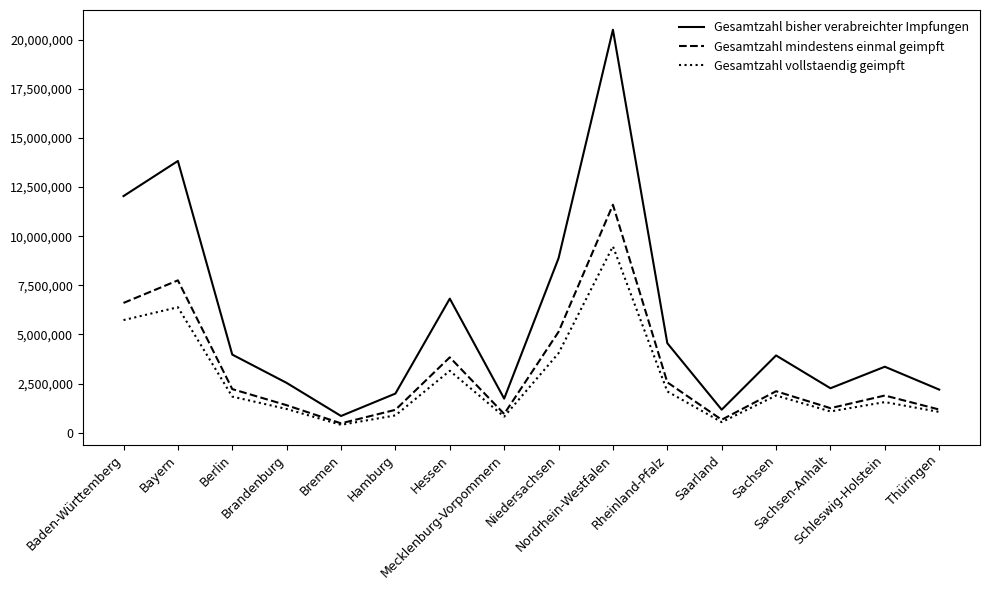

What is the difference between the maximum and minimum values in the Gesamtzahl mindestens einmal geimpft series?

11121486